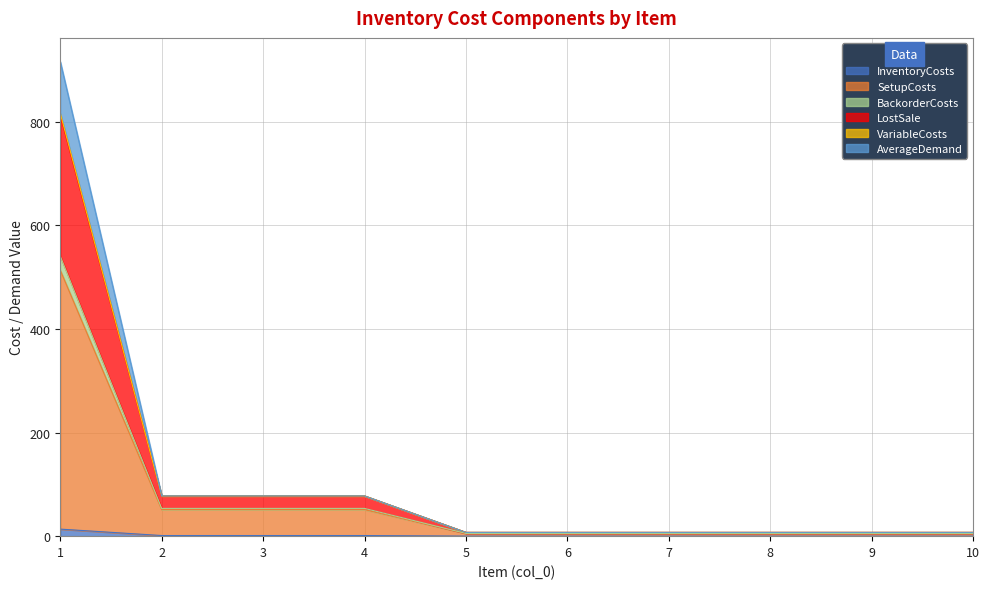

What is the spread (max minus min) of values at 9?

7.2